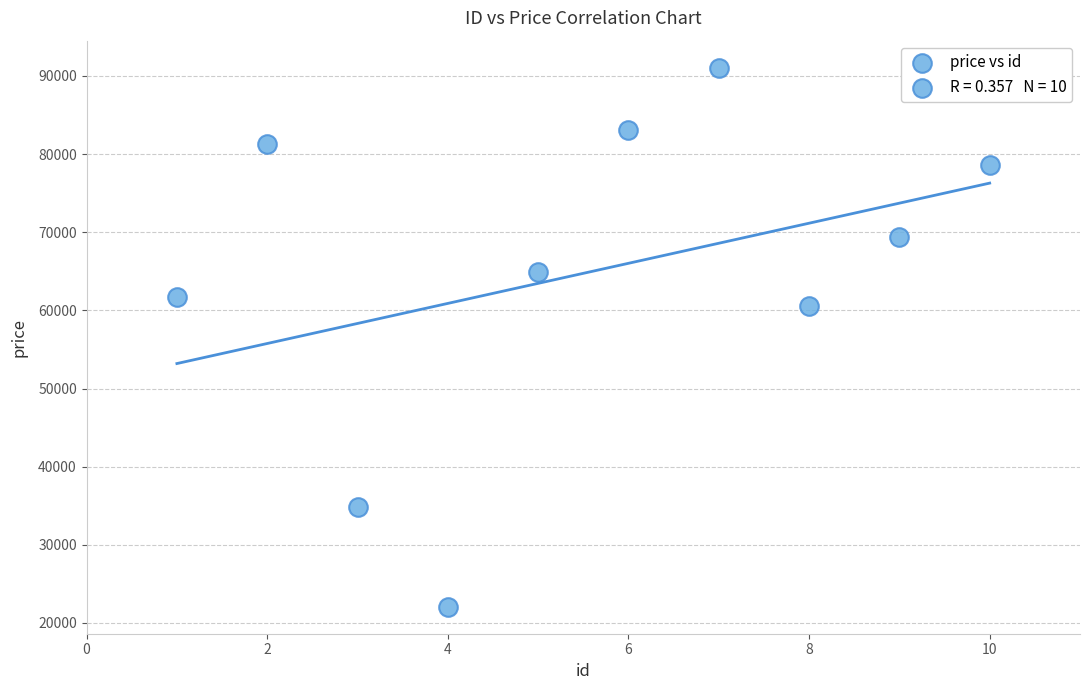

What Y value in the scatter plot is closest to 56567?

60561